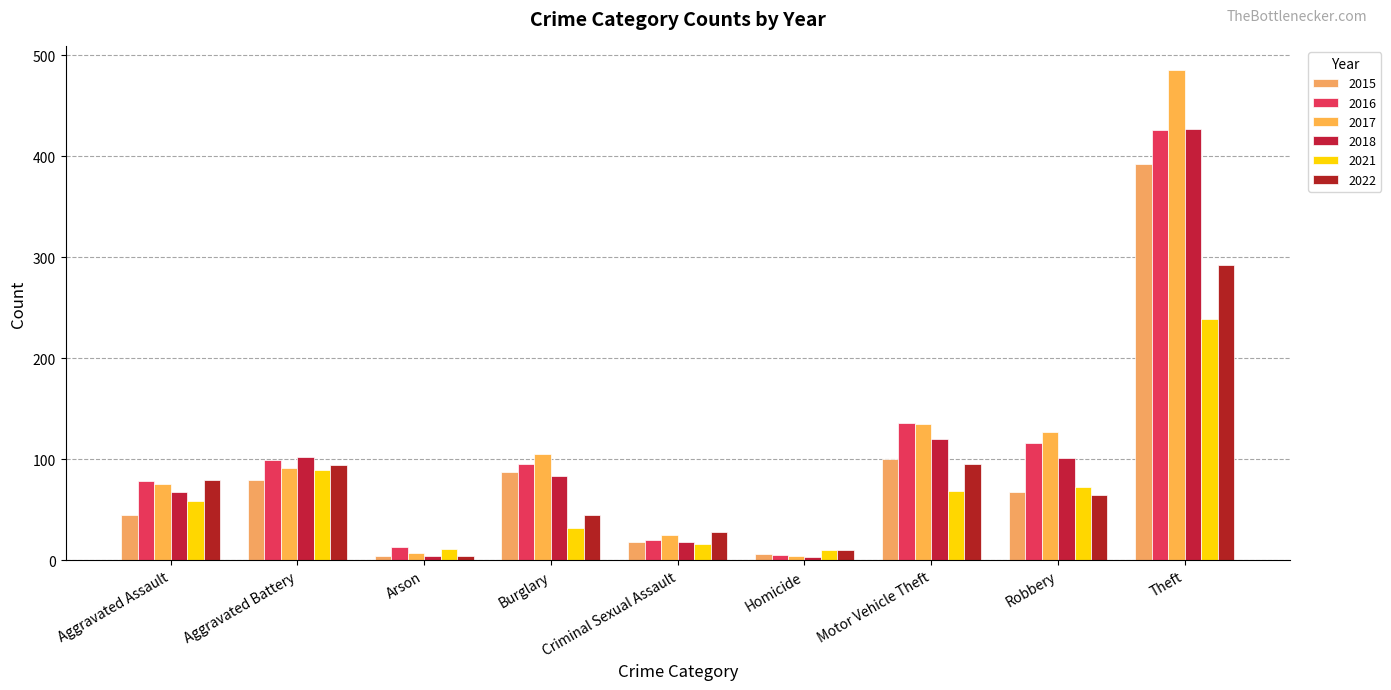

Reading left to right, list all the values displayed in this chart.

2015: 45	79	4	87	18	6	100	67	392
2016: 78	99	13	95	20	5	136	116	426
2017: 75	91	7	105	25	4	135	127	485
2018: 67	102	4	83	18	3	120	101	427
2021: 59	89	11	32	16	10	68	72	239
2022: 79	94	4	45	28	10	95	65	292